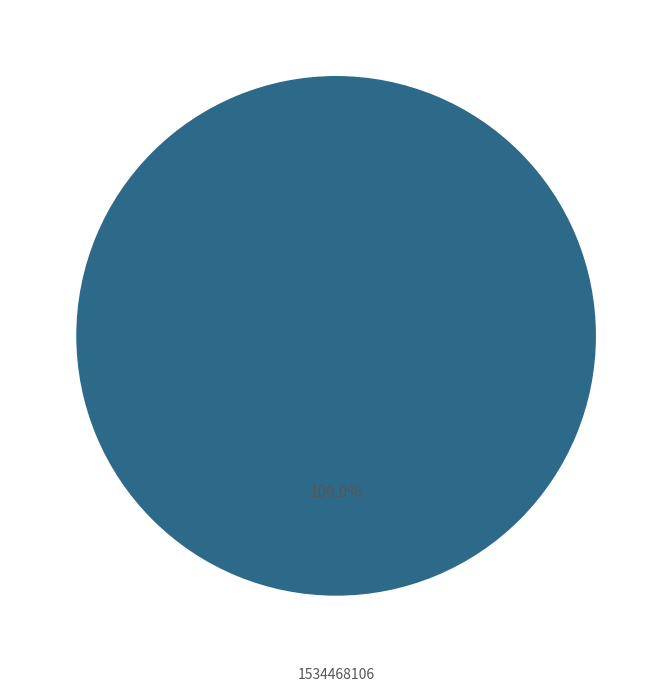

Rank the categories by value from lowest to highest.

1534468106